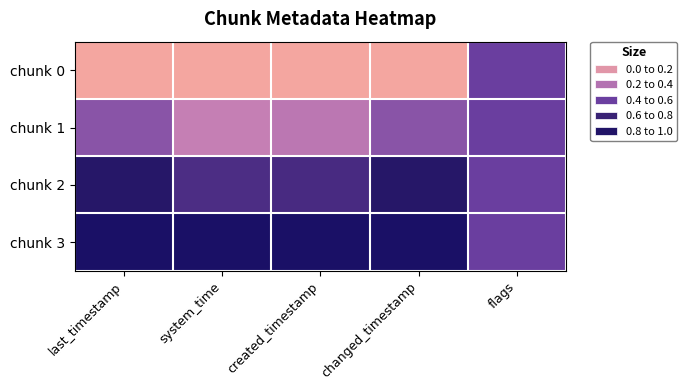

At which category is the sum across all series the highest?

last_timestamp